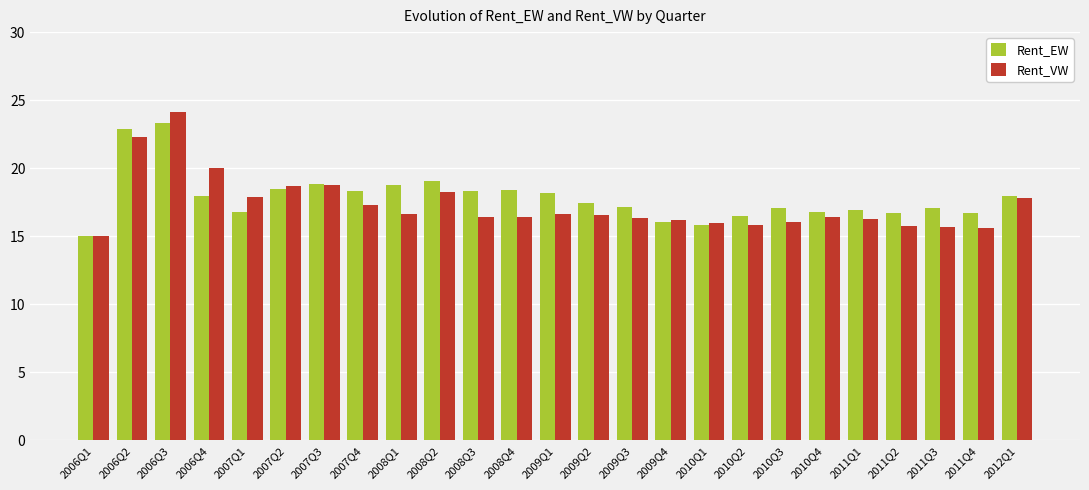

What is the difference between the highest and lowest values at 2009Q2?

0.9